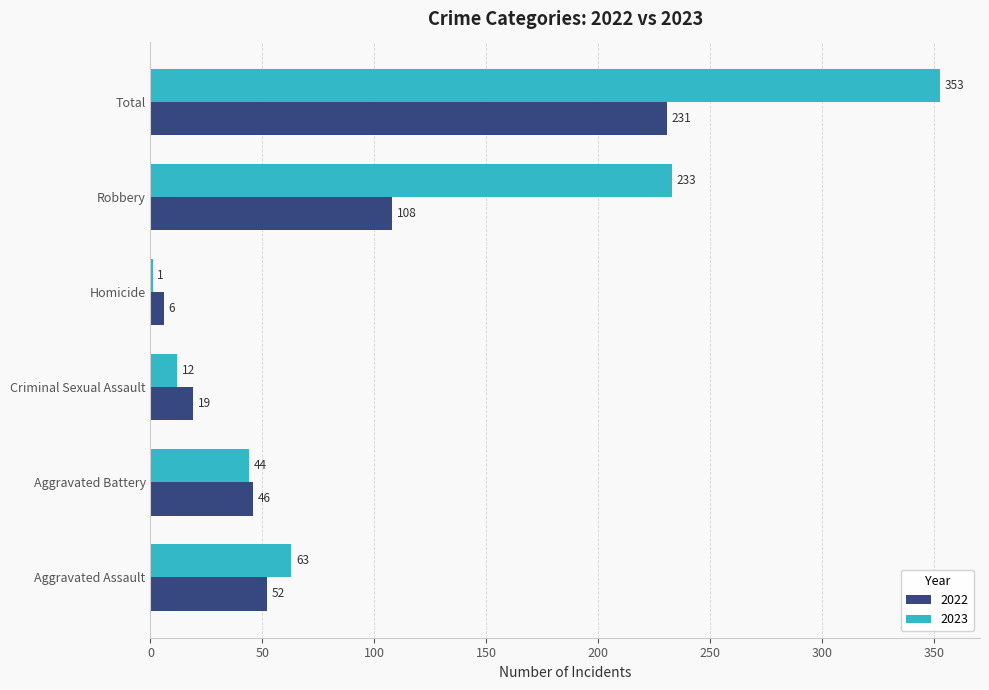

Read the 2022 value at Homicide, to the nearest 5.

5